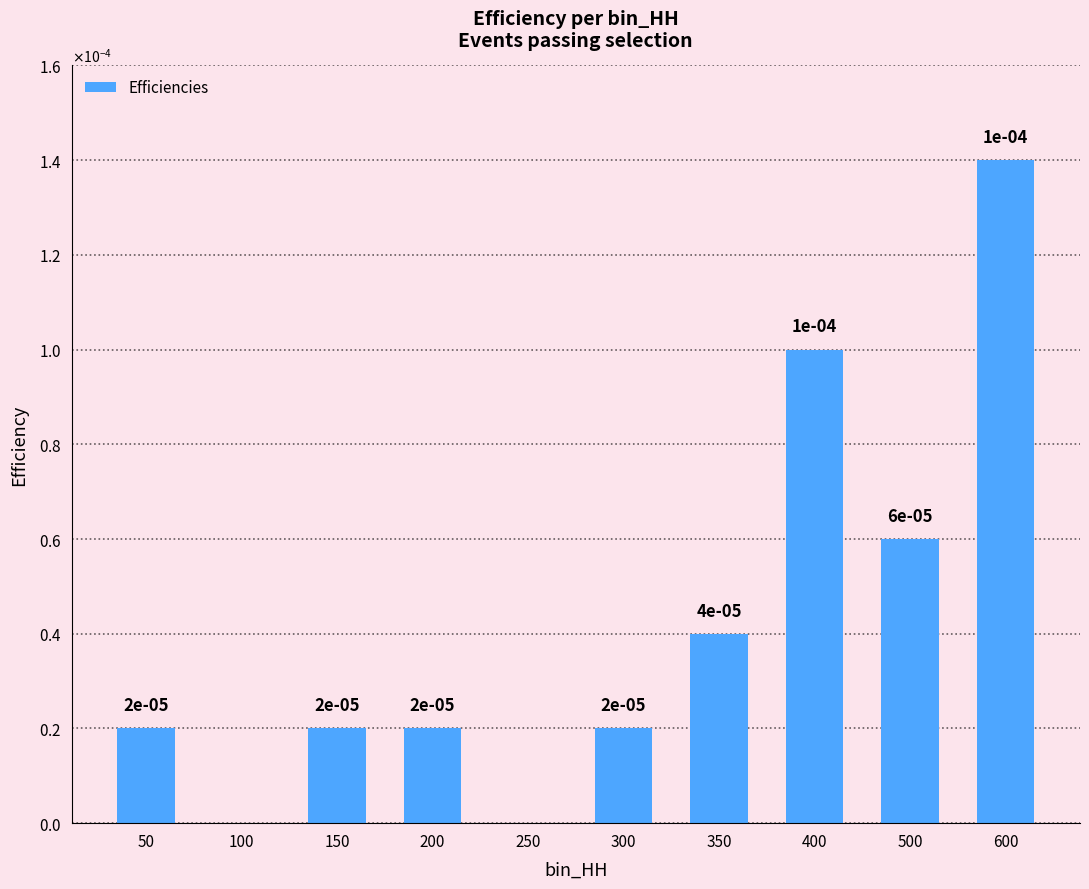

Are the bars horizontal?

No